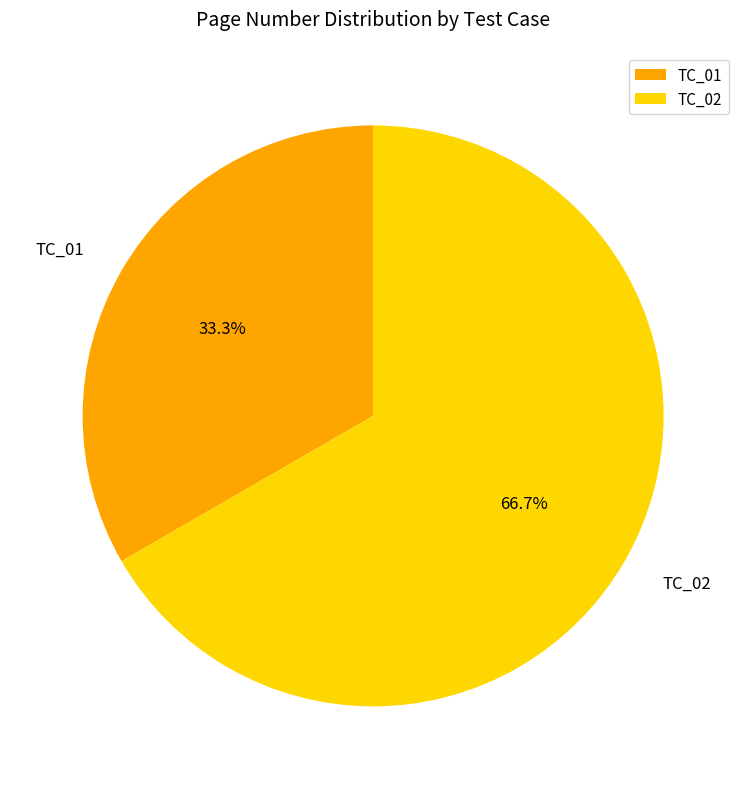

Do TC_01 and TC_02 together represent more than half of the pie?

Yes